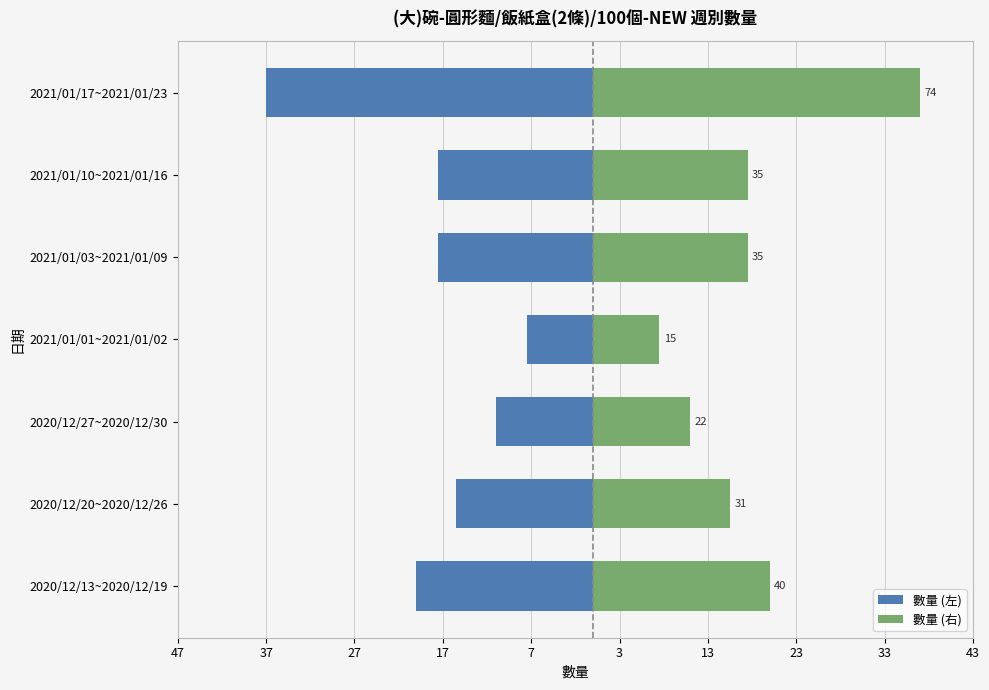

What is the value of the 數量 (左) bar at the 1st from the left?

-20.0